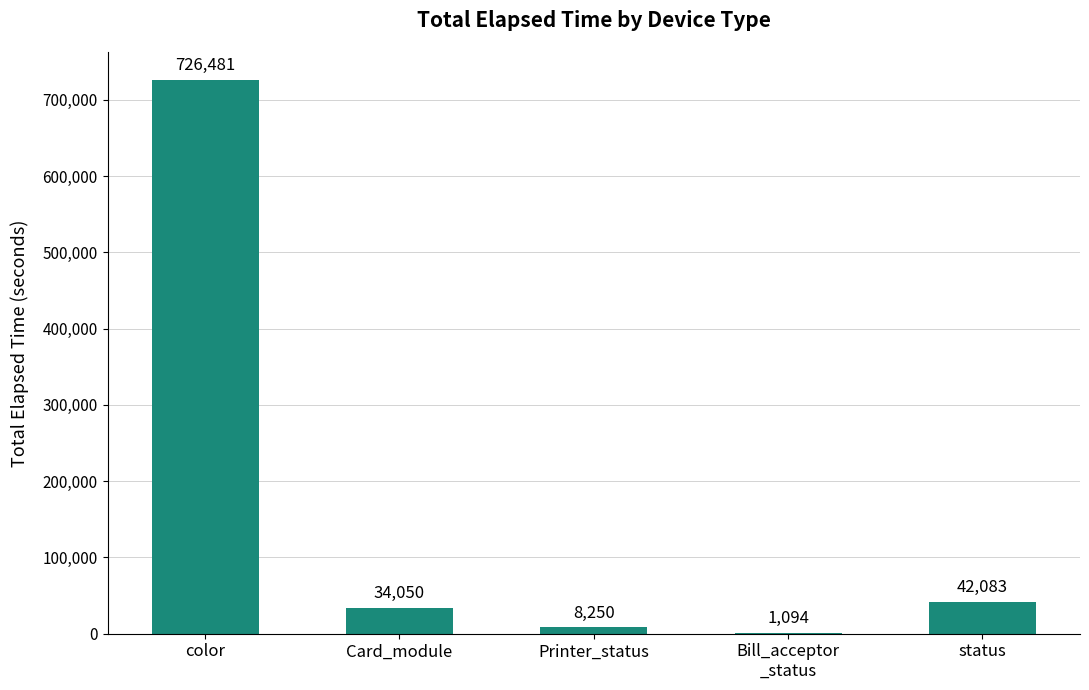

The chart shows a value of 726481 at color. True or false?

True